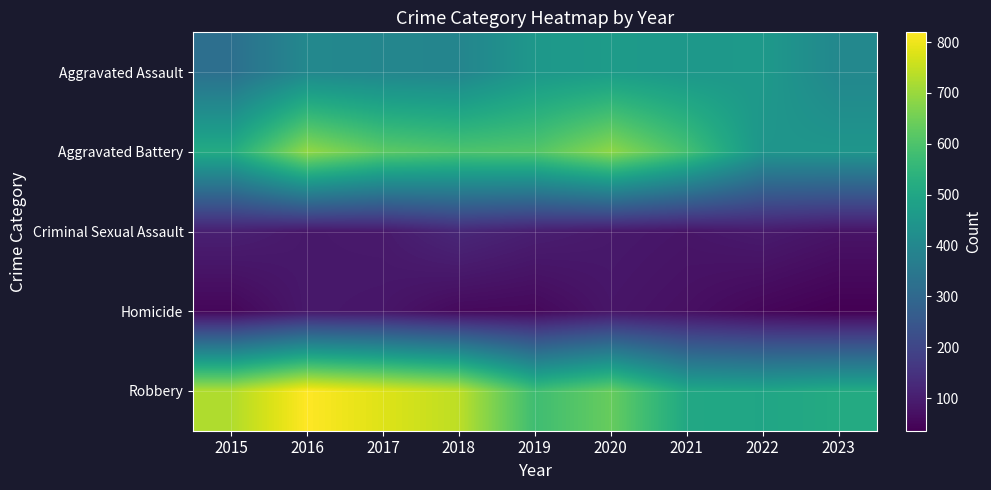

What is the difference between the highest and lowest values at 2023?

480